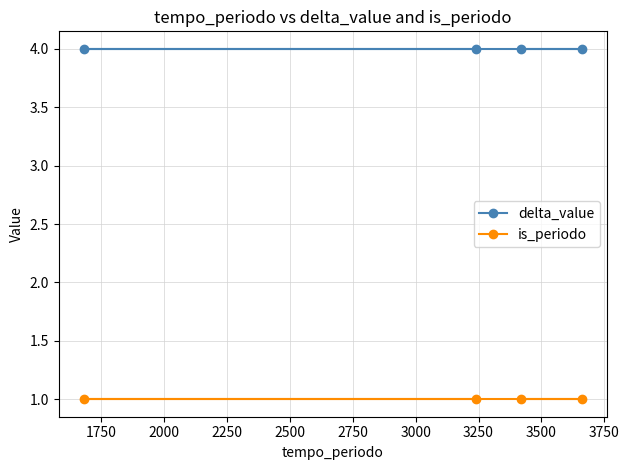

Rank the series by their average value, from highest to lowest.

delta_value, is_periodo